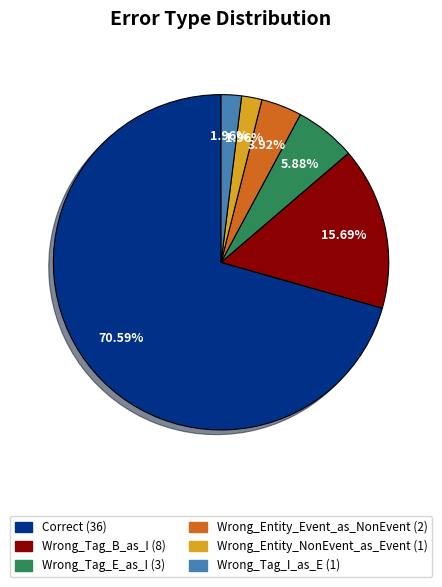

Between Wrong_Tag_I_as_E (1) and Wrong_Tag_E_as_I (3), which is larger?

Wrong_Tag_E_as_I (3)